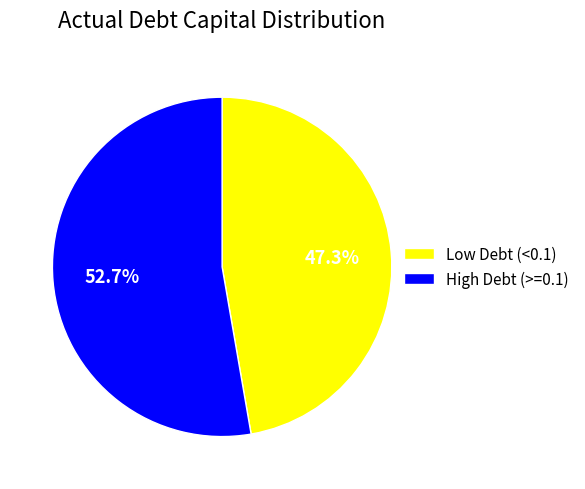

What is the majority slice?

High Debt (>=0.1)